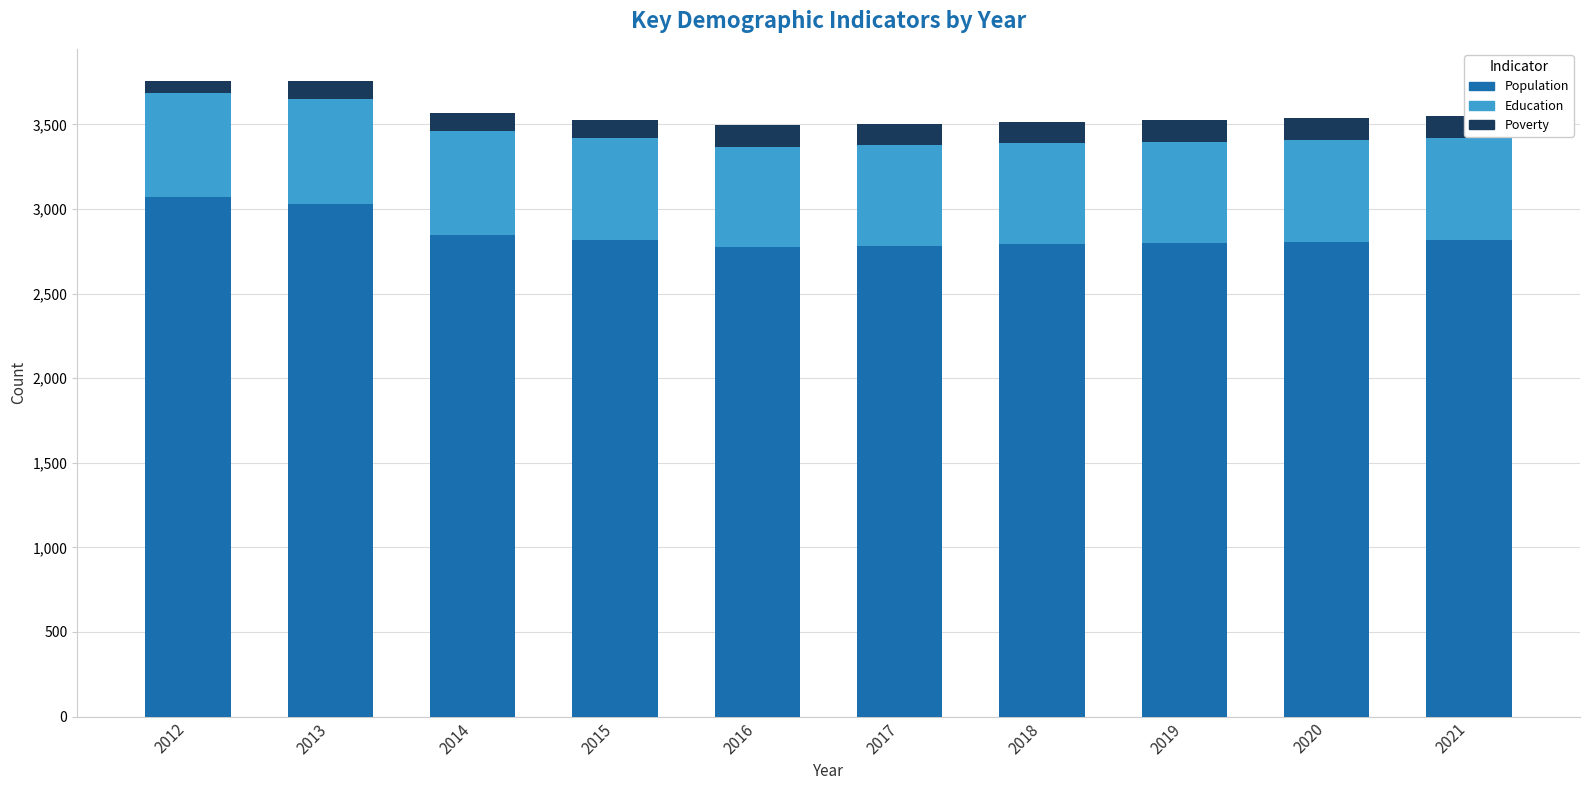

What is the minimum value shown in the chart?

68